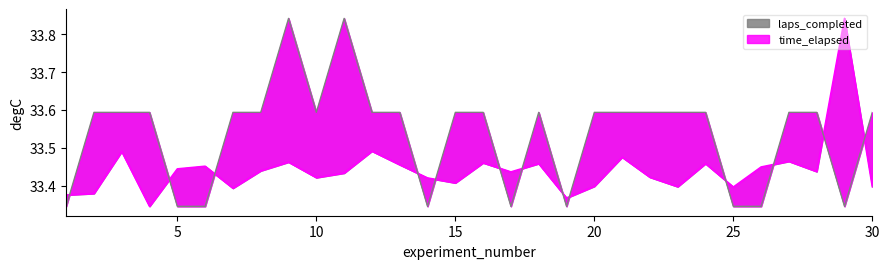

At which category does laps_completed reach its first local peak?

9